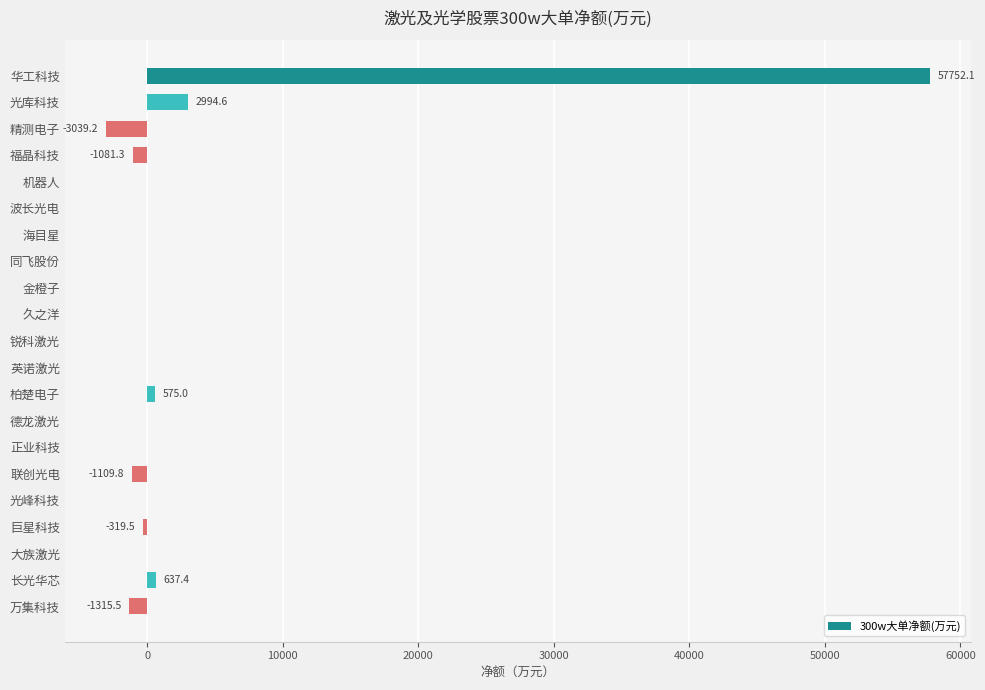

The value at 正业科技 is 0.0. True or false?

True